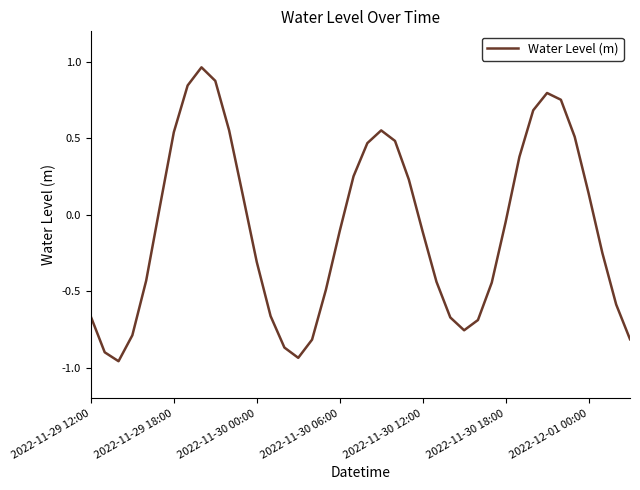

What is the change in value from 2022-11-29 12:00 to 2022-11-29 18:00?

+1.2